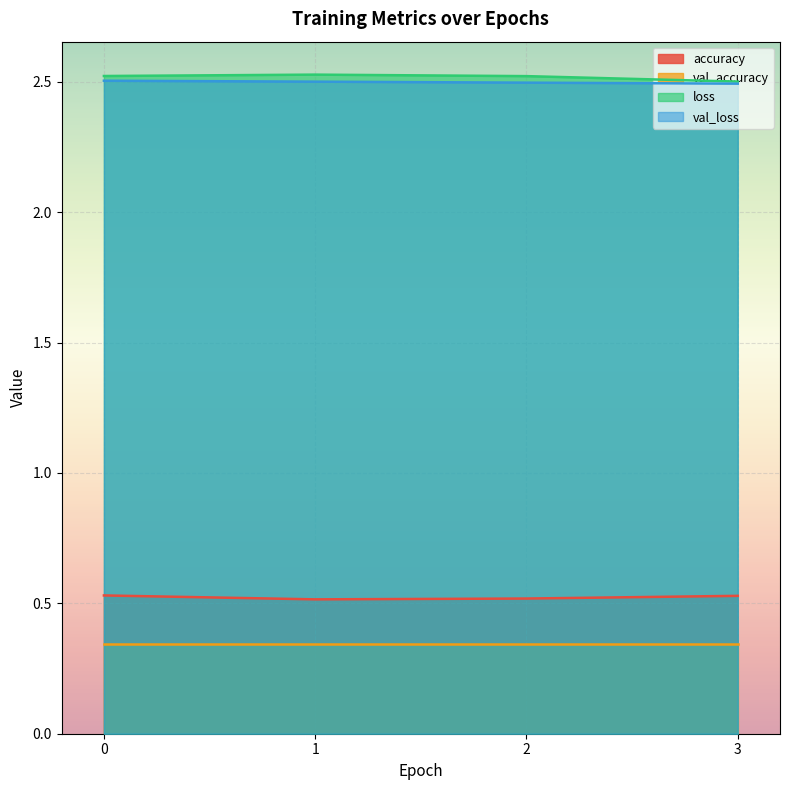

What is the value of the val_loss point at the 2nd from the left?

2.5